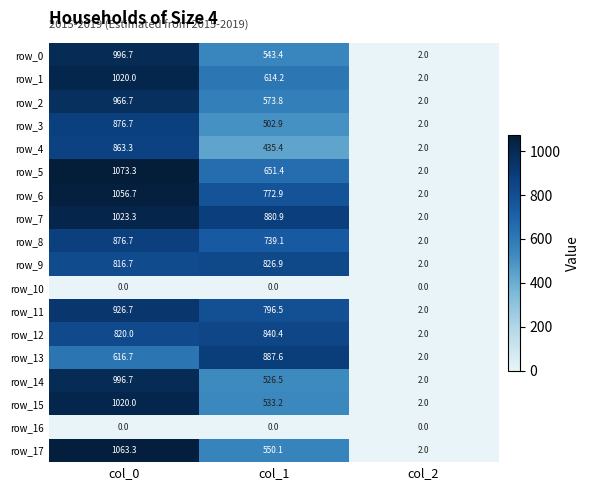

What is the average value of the row_2 series?

514.2